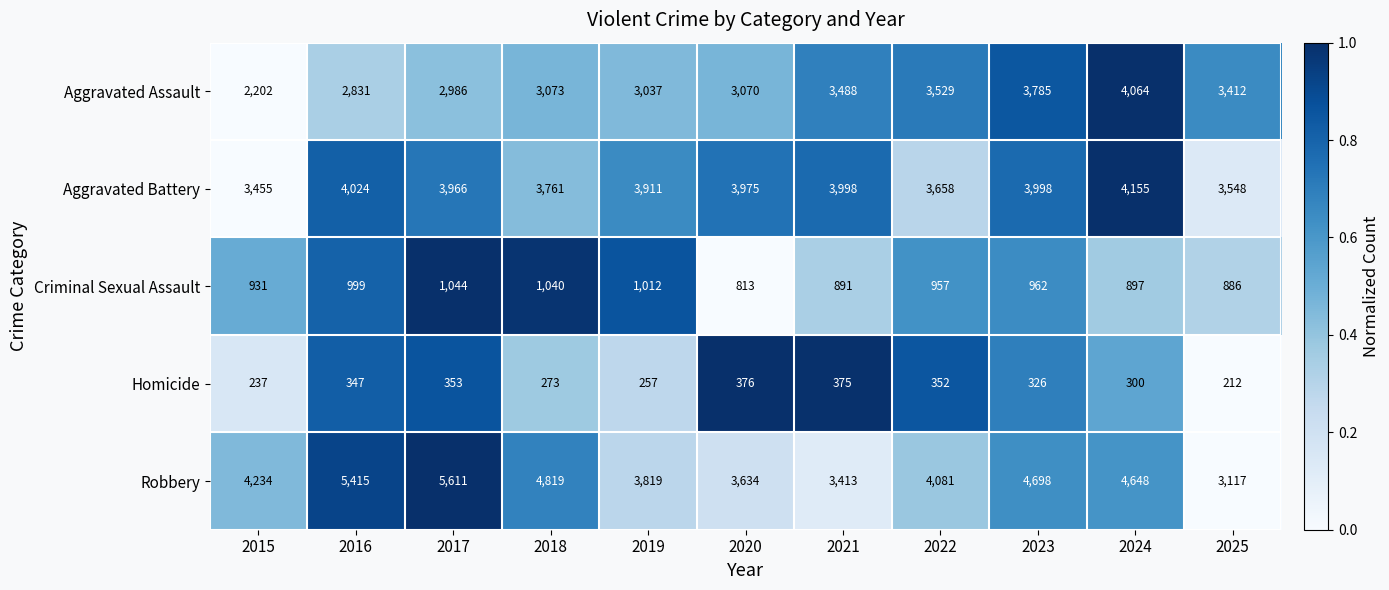

At which category is the sum across all series the highest?

2024